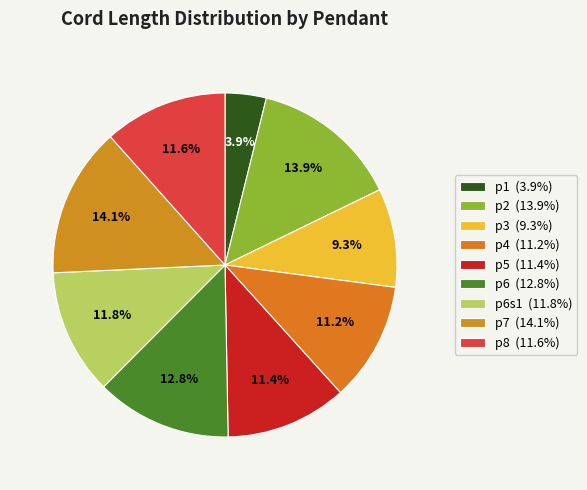

How many segments does this pie chart have?

9